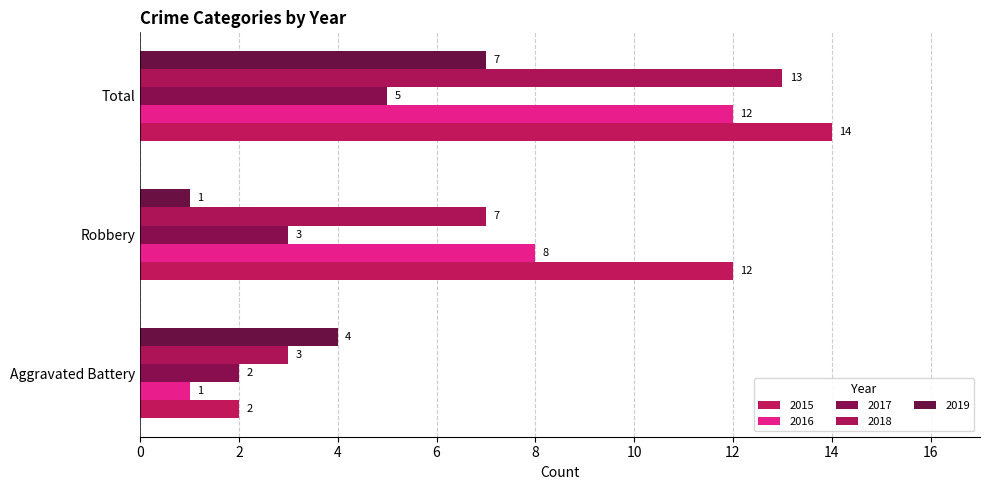

Rank the categories by 2016 value from highest to lowest.

Total, Robbery, Aggravated Battery